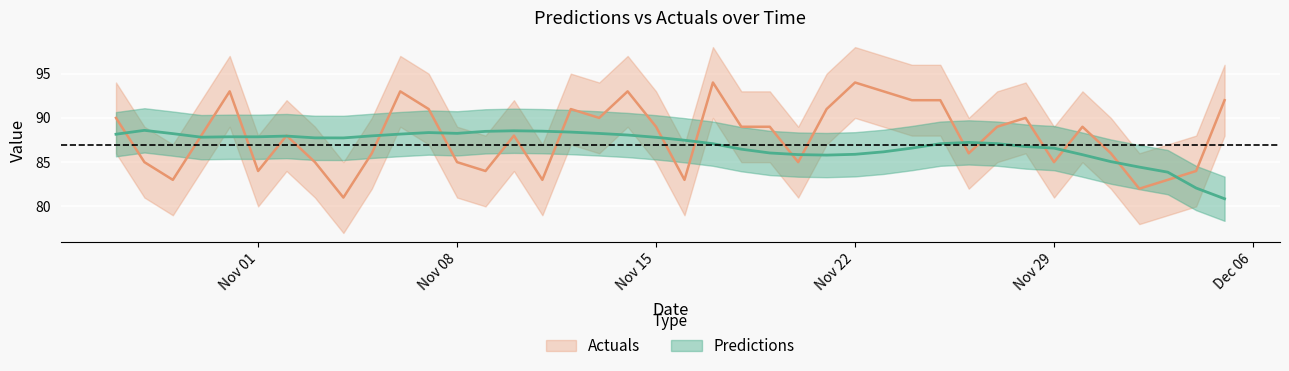

Rank the series by their average value, from lowest to highest.

Predictions, Actuals